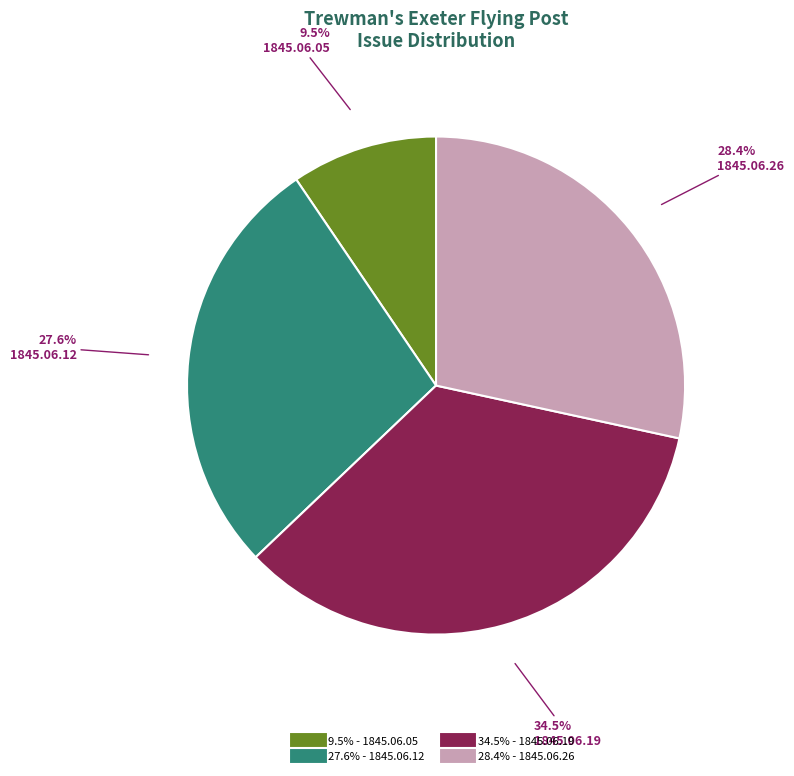

Is there a majority slice in this chart?

No